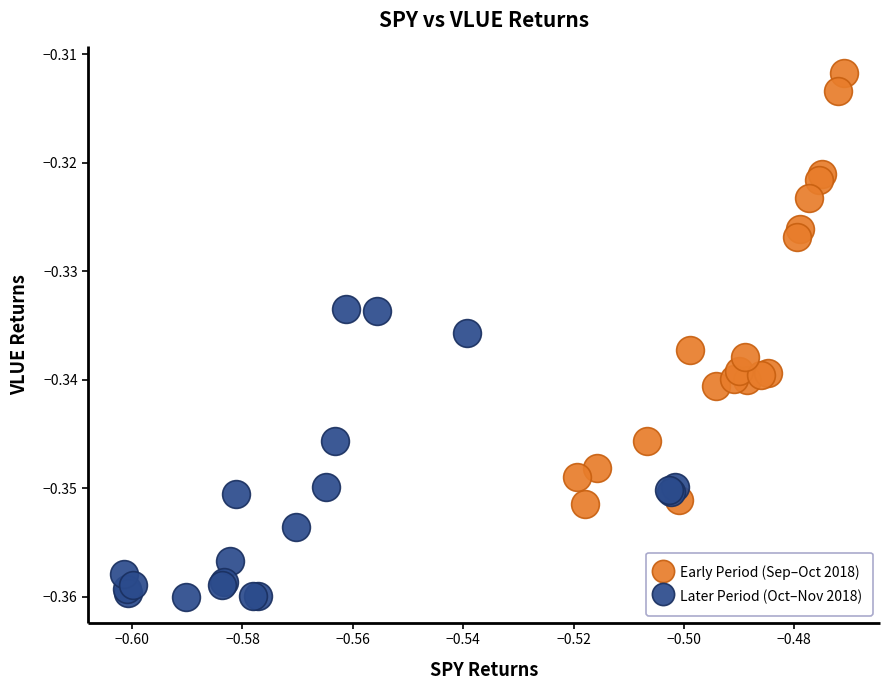

What are all the series names shown in the legend?

Early Period (Sep–Oct 2018), Later Period (Oct–Nov 2018)